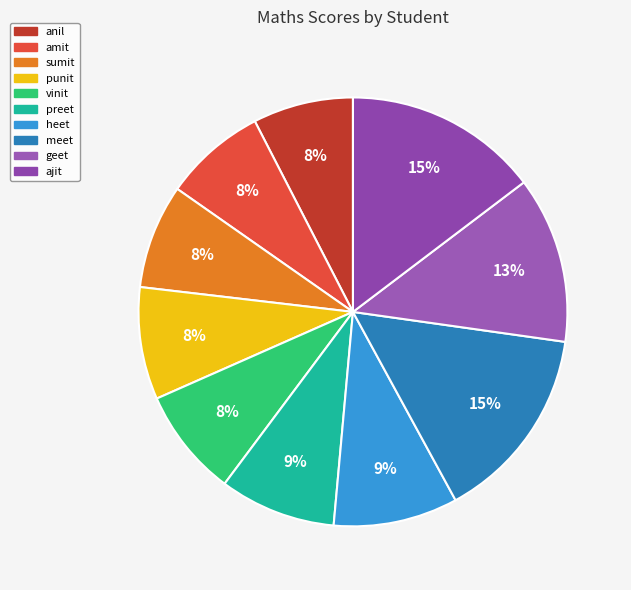

To the nearest percent, what portion does amit represent?

8%